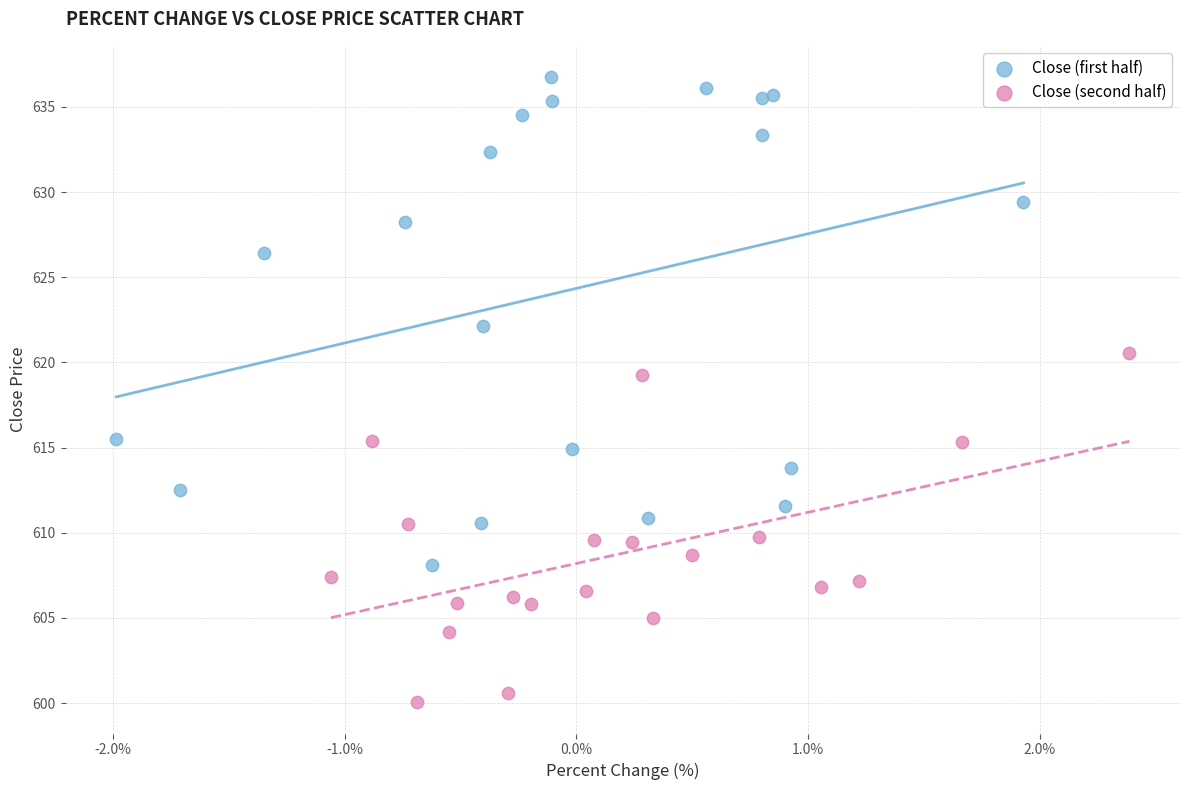

Which series reaches the minimum Y coordinate?

Close (second half)